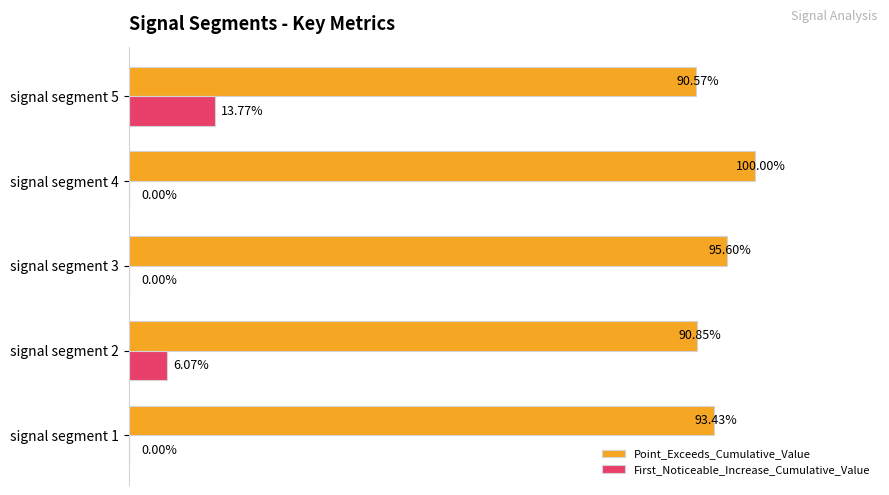

At which category is the sum across all series the highest?

signal segment 5